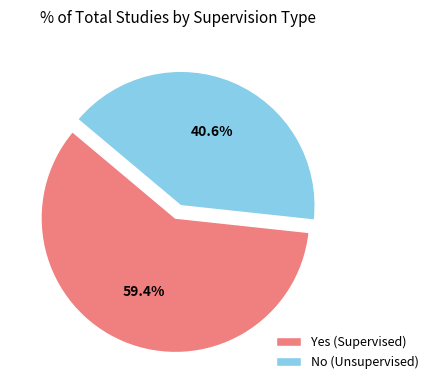

To the nearest percent, what is the average slice percentage?

50%